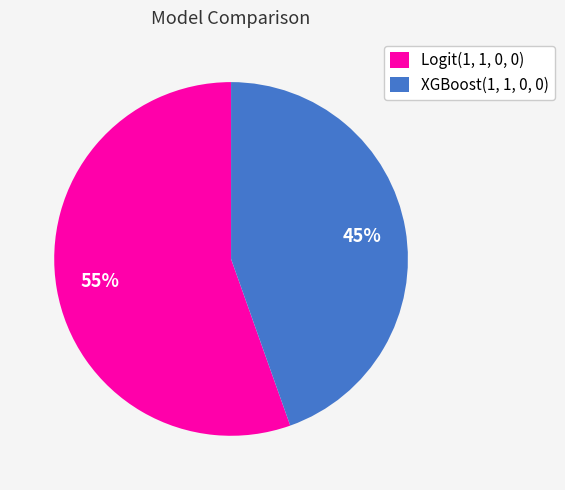

Count the number of slices in the pie.

2